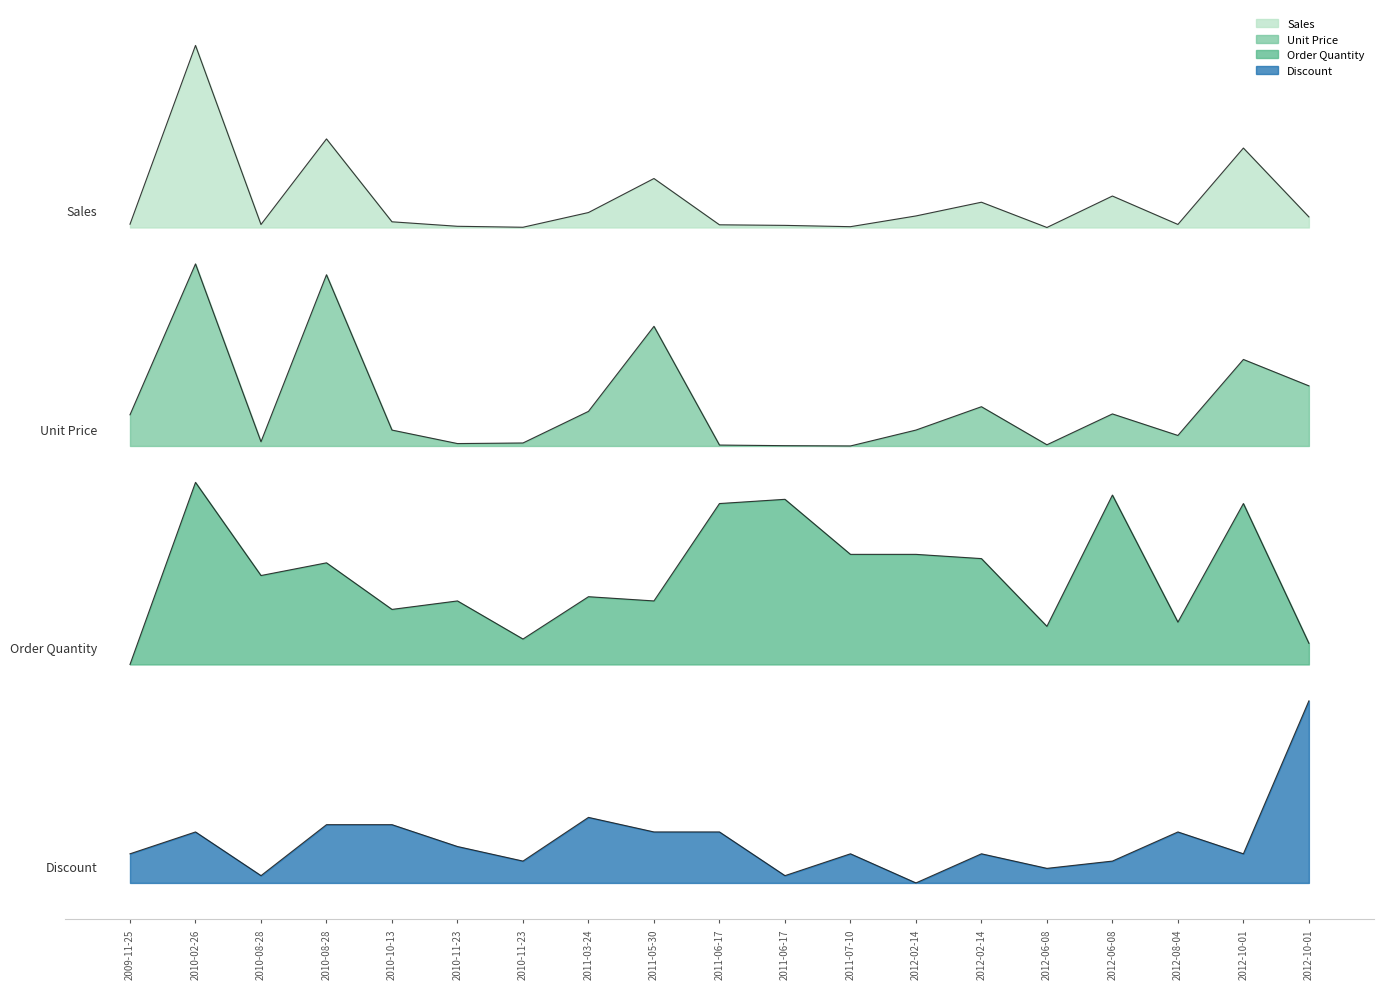

What is the greatest value displayed?

4.6